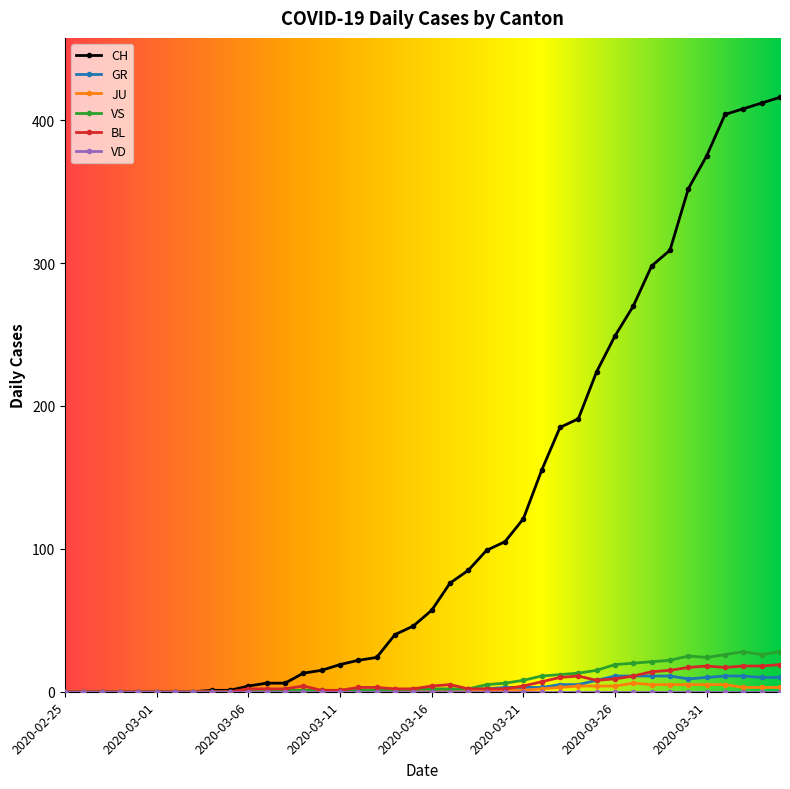

Which series has the largest total across all categories?

CH